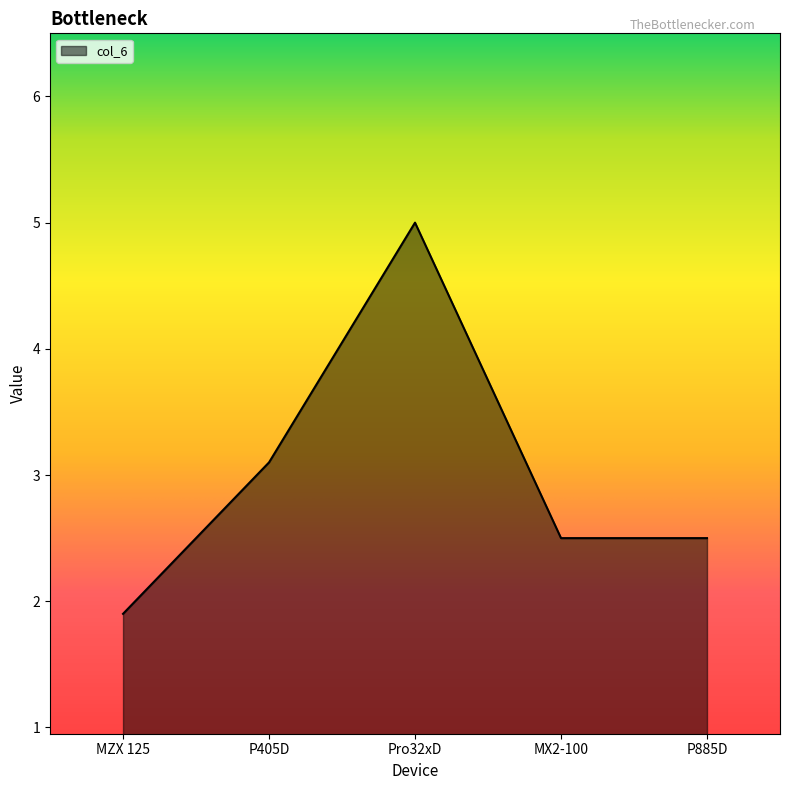

True or false: the data has more than 0 interior local peaks.

True